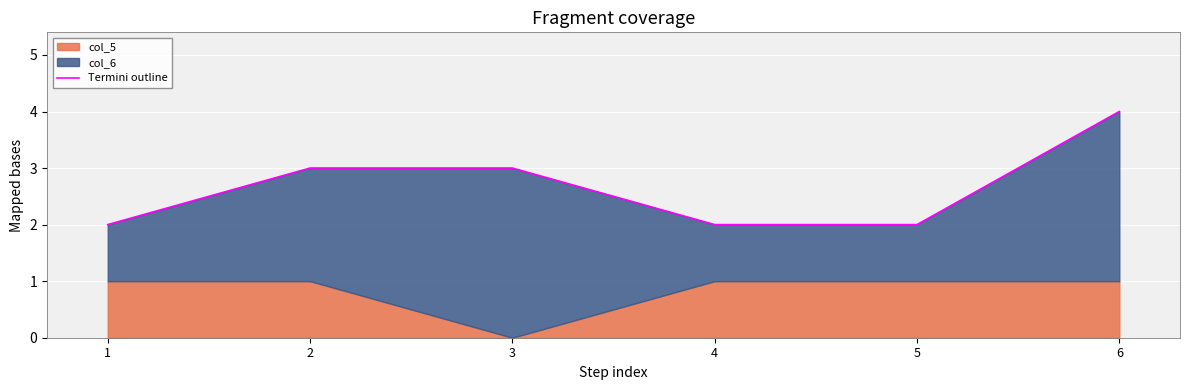

Reading left to right, what are all the values shown in this chart?

1=2	2=3	3=3	4=2	5=2	6=4